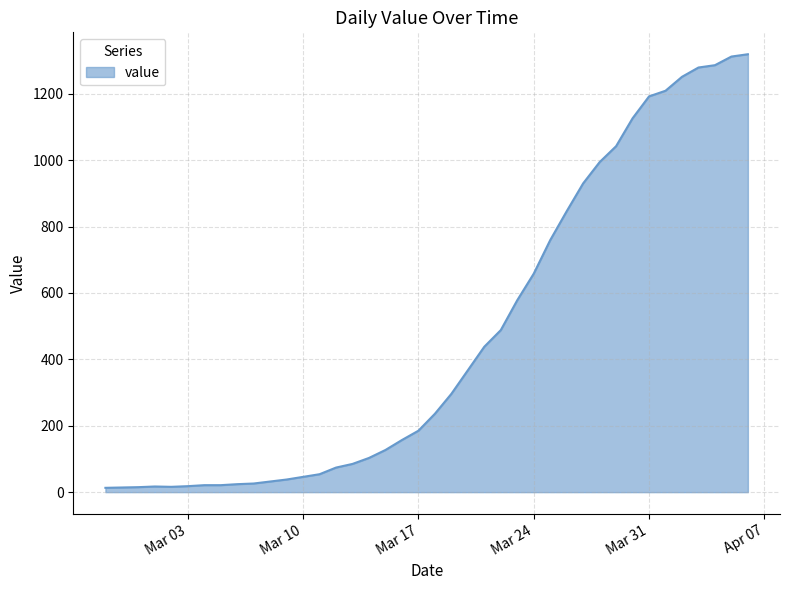

What is the greatest value displayed?

1319